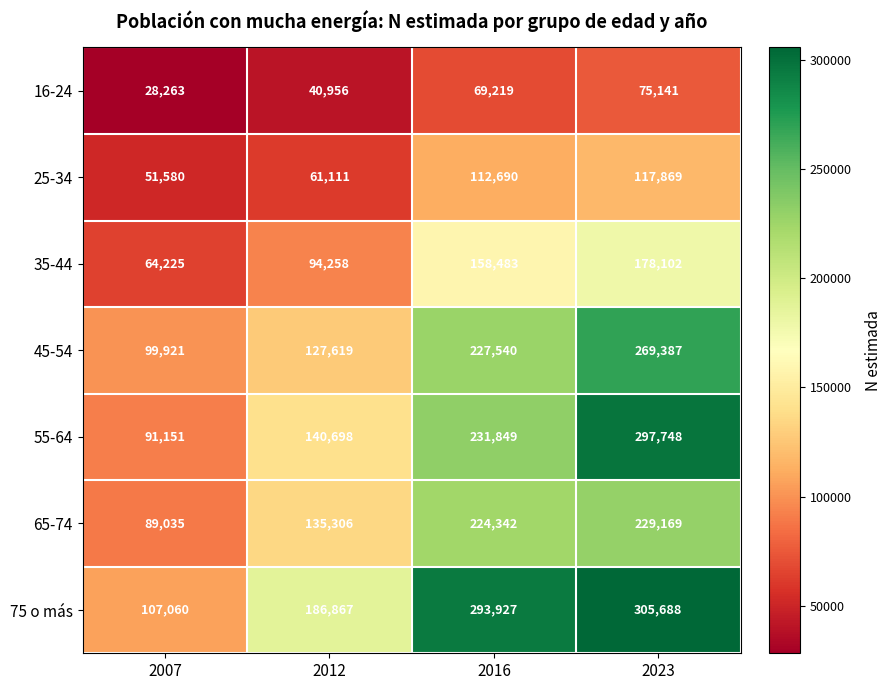

What is the difference between the maximum and minimum values in the 16-24 series?

46878